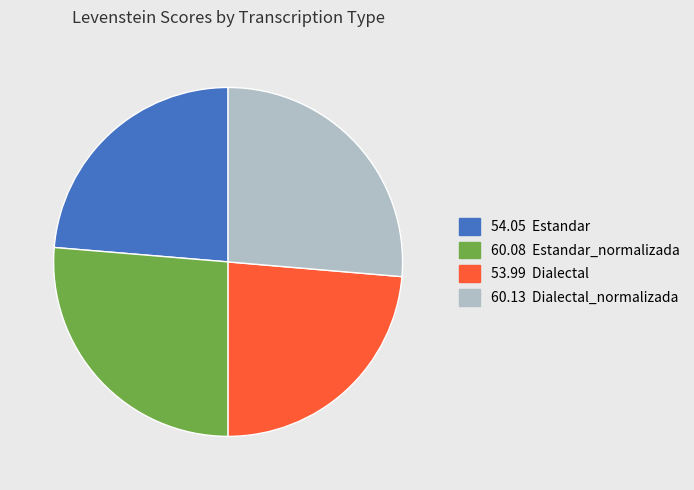

Does any single category account for the majority?

No